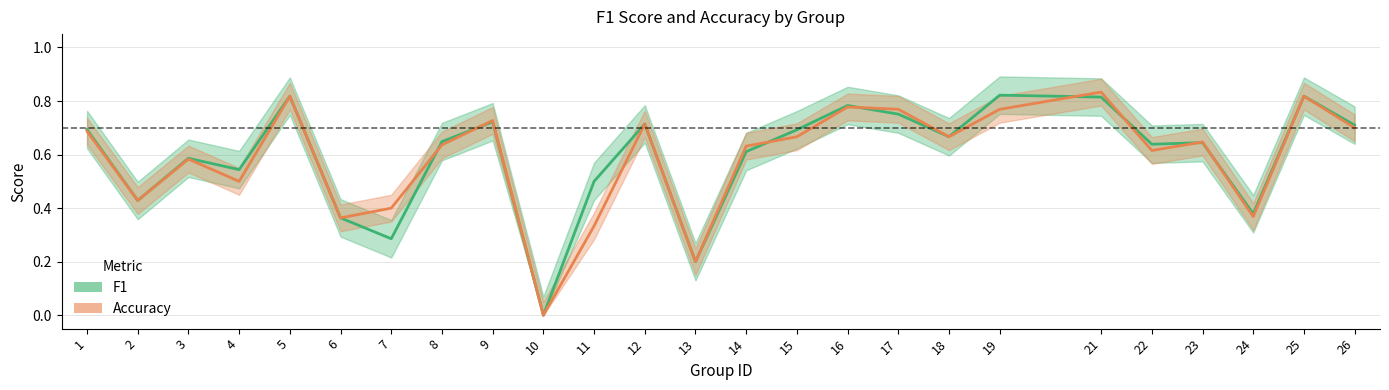

Which series ends up on top after the final intersection of accuracy and f1?

f1